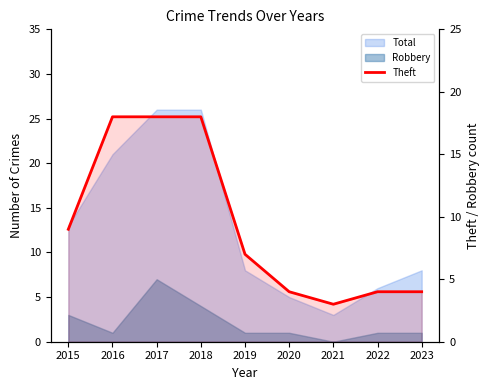

Which has a higher value, 2022 or 2019?

2019